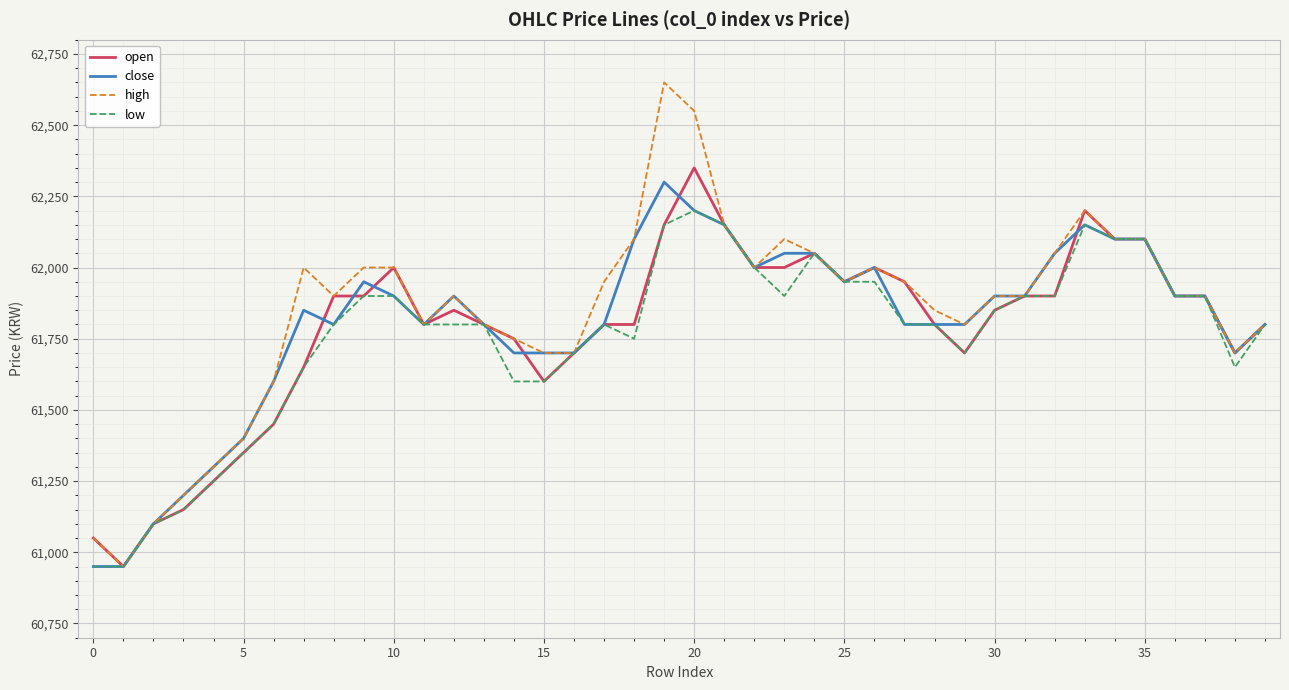

What is the greatest value displayed?

62650